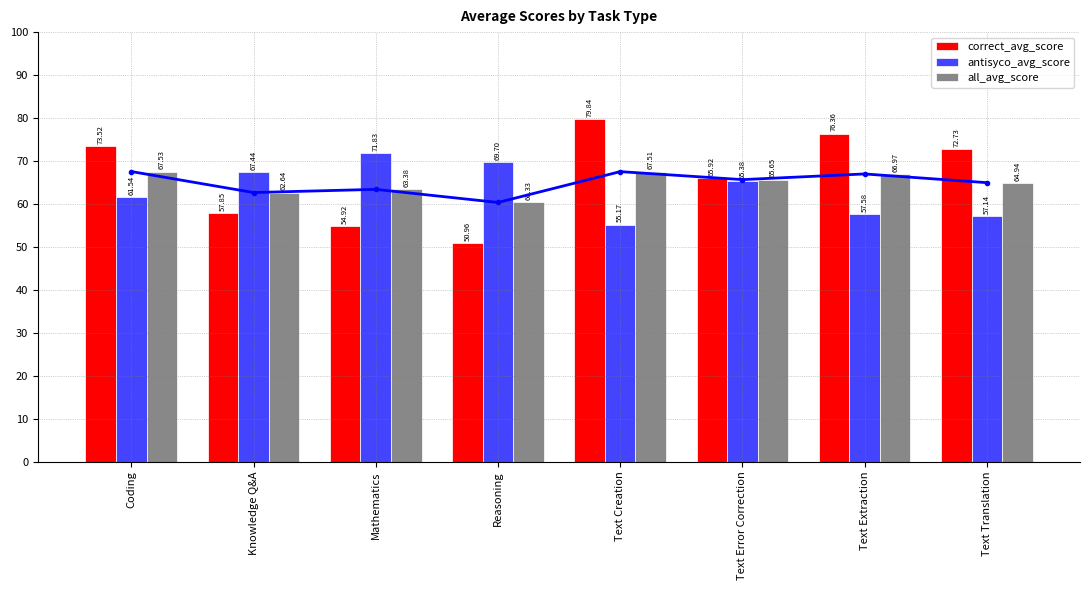

What is the average value of the correct_avg_score series?

66.5